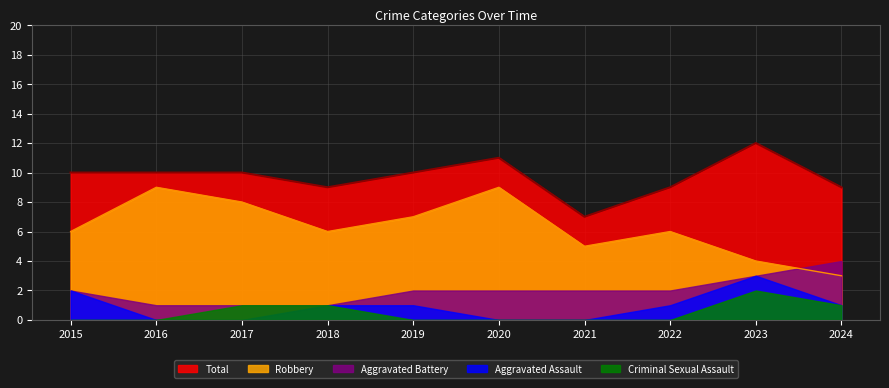

True or false: Total has more than 0 points higher than both neighbors.

True